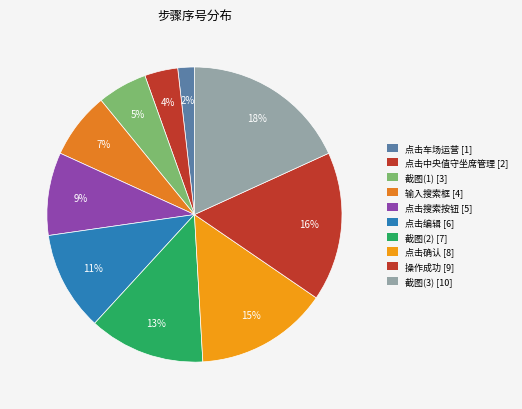

Count the number of slices in the pie.

10